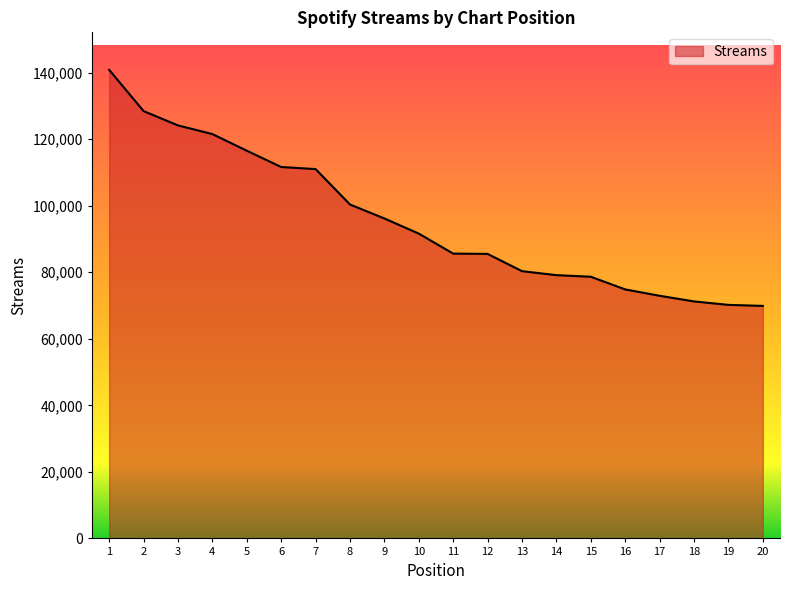

The chart shows a value of 197178 at 4. True or false?

False